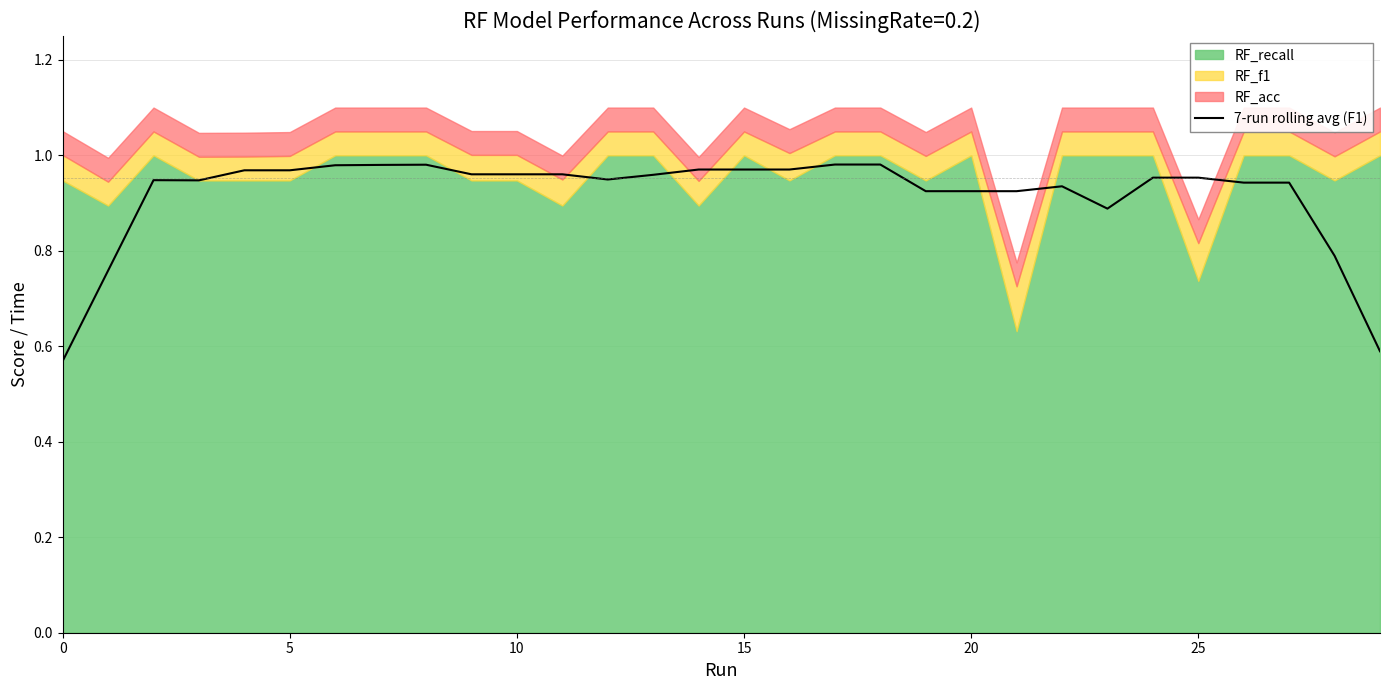

Reading right to left, transcribe all the data shown in this chart.

0.6	0.8	0.9	0.9	1.0	1.0	0.9	0.9	0.9	0.9	0.9	1.0	1.0	1.0	1.0	1.0	1.0	0.9	1.0	1.0	1.0	1.0	1.0	1.0	1.0	1.0	0.9	0.9	0.8	0.6